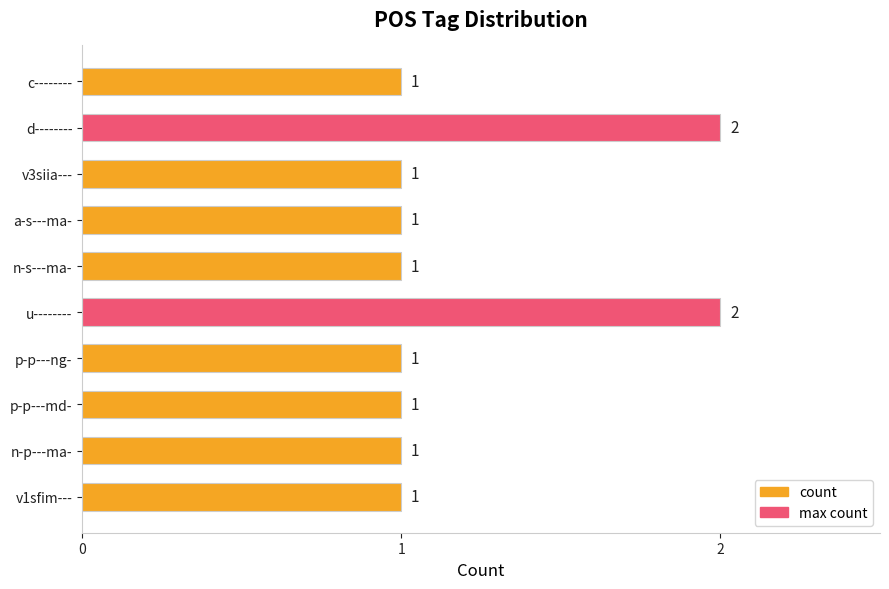

True or false: the data shows 0 at n-p---ma-.

False